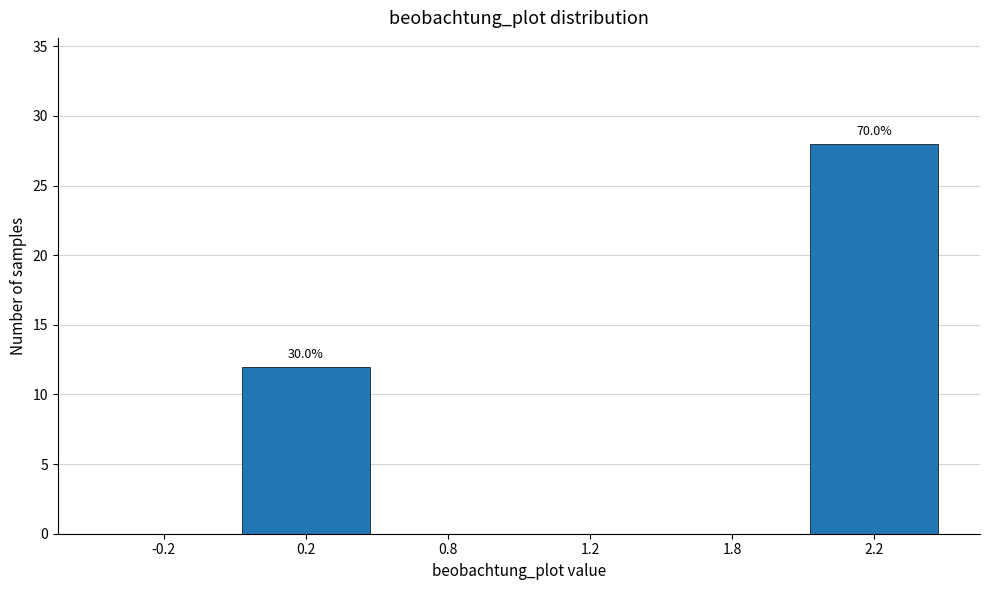

Reading right to left, what are all the values shown in this chart?

2.2=28	1.8=0	1.2=0	0.8=0	0.2=12	-0.2=0